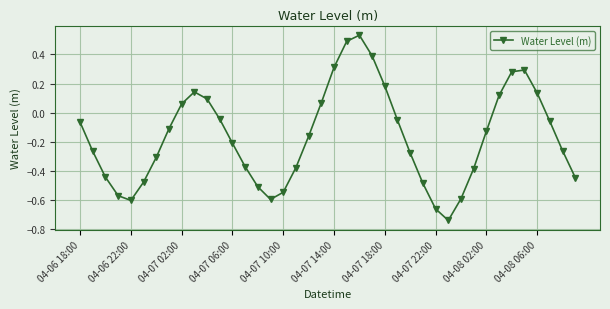

How many interior local peaks (higher than both neighbors) does the data have?

3